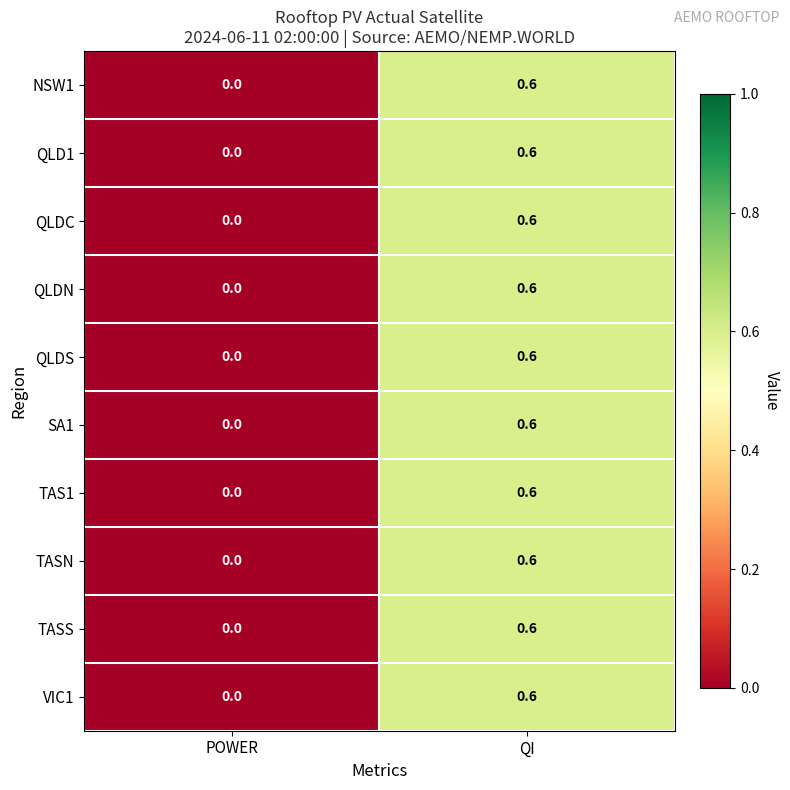

Rank the categories by VIC1 value from highest to lowest.

QI, POWER